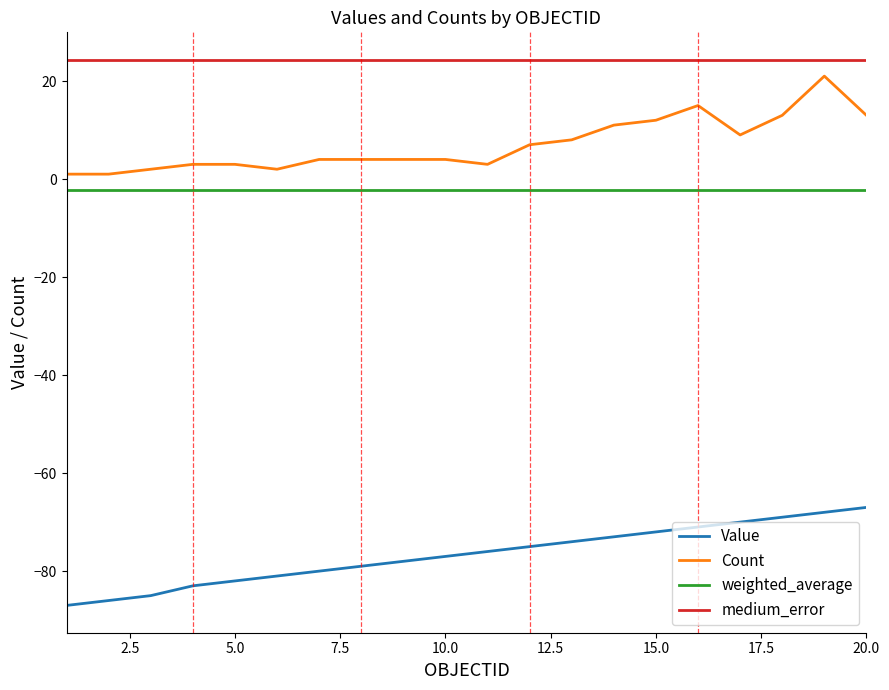

Which series has the largest total across all categories?

medium_error